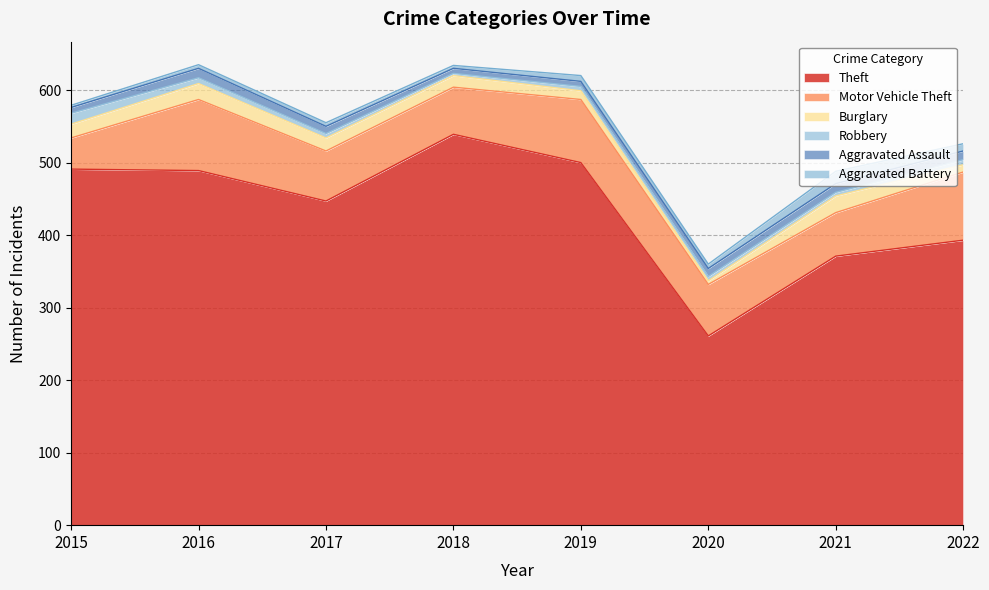

At which category does Aggravated Assault reach its first local peak?

2016